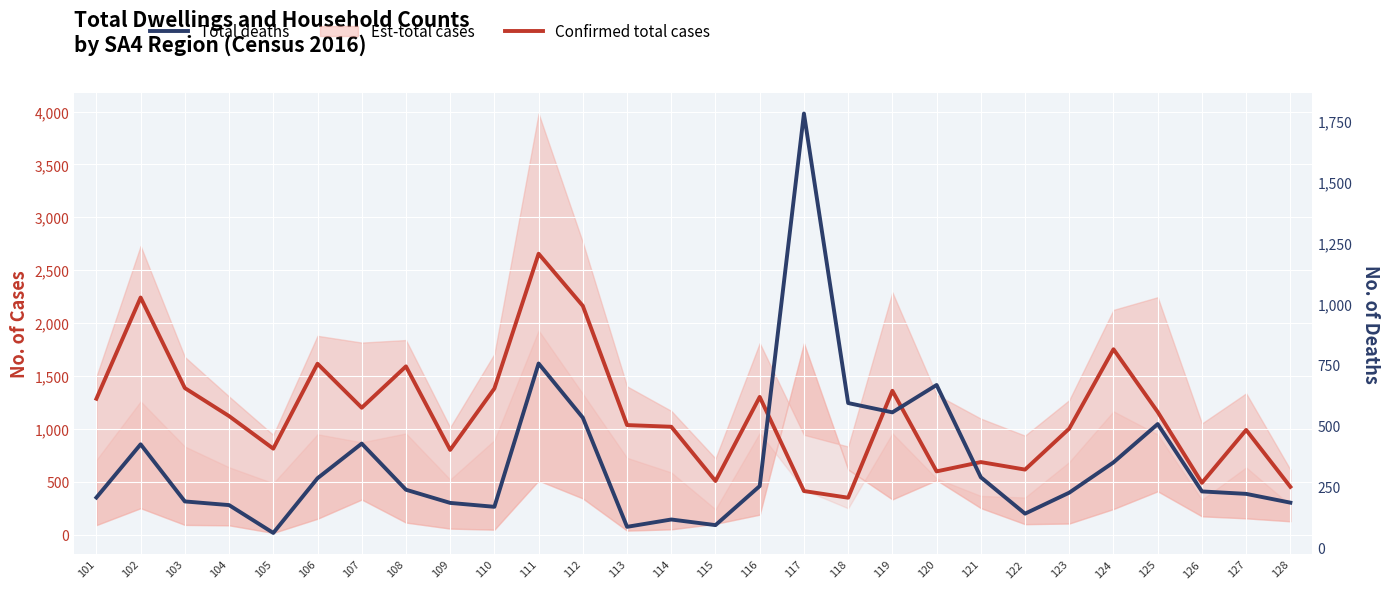

Which series has the widest spread of values?

Confirmed total cases